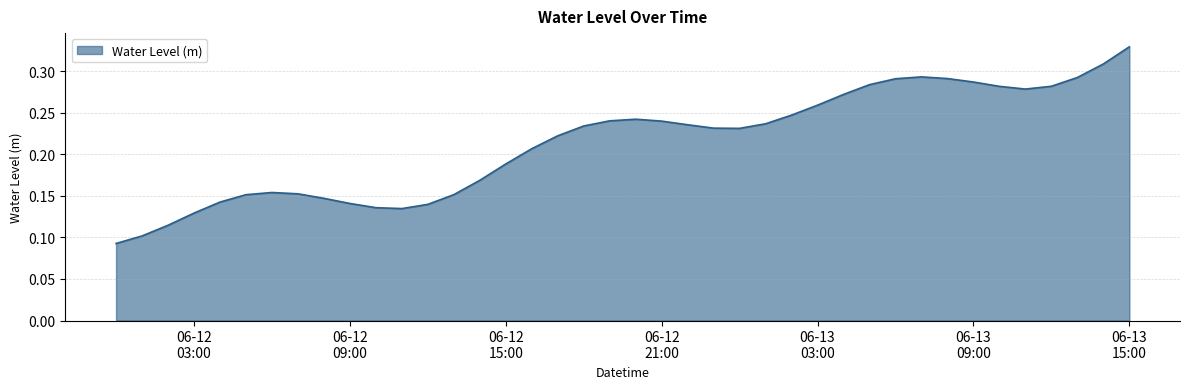

How many distinct data groups are displayed?

1